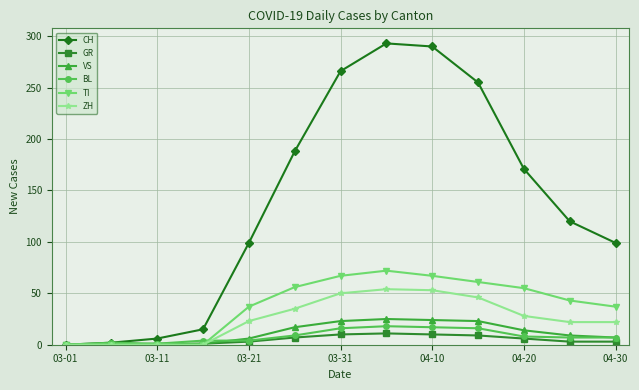

What is the maximum value shown in the chart?

293